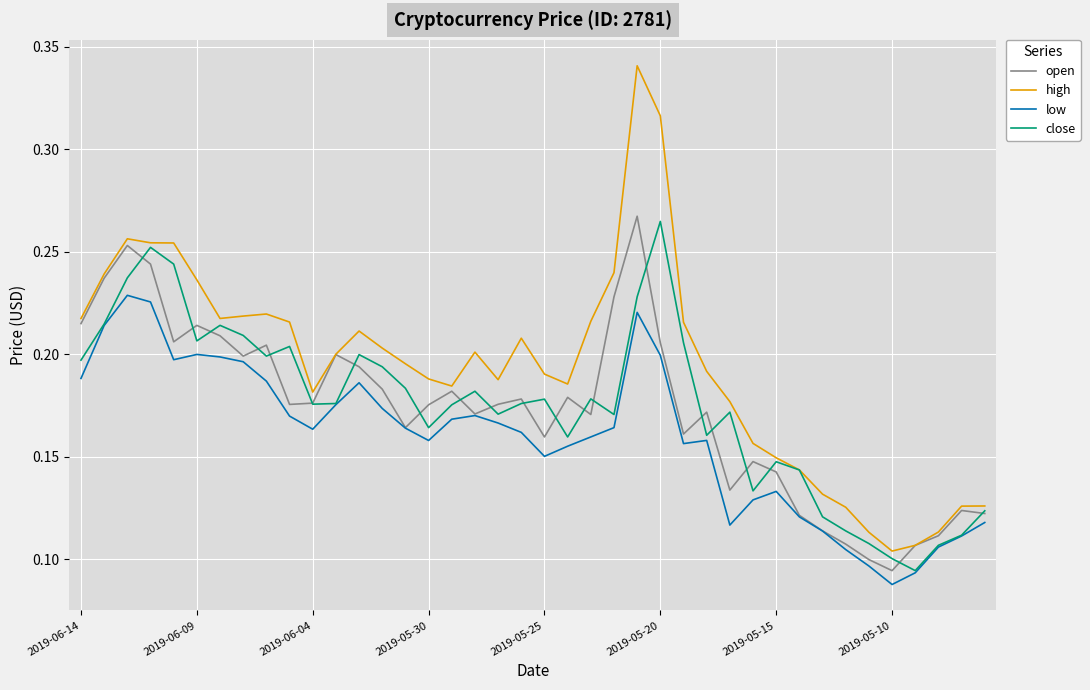

Which series has the largest range (max minus min)?

high